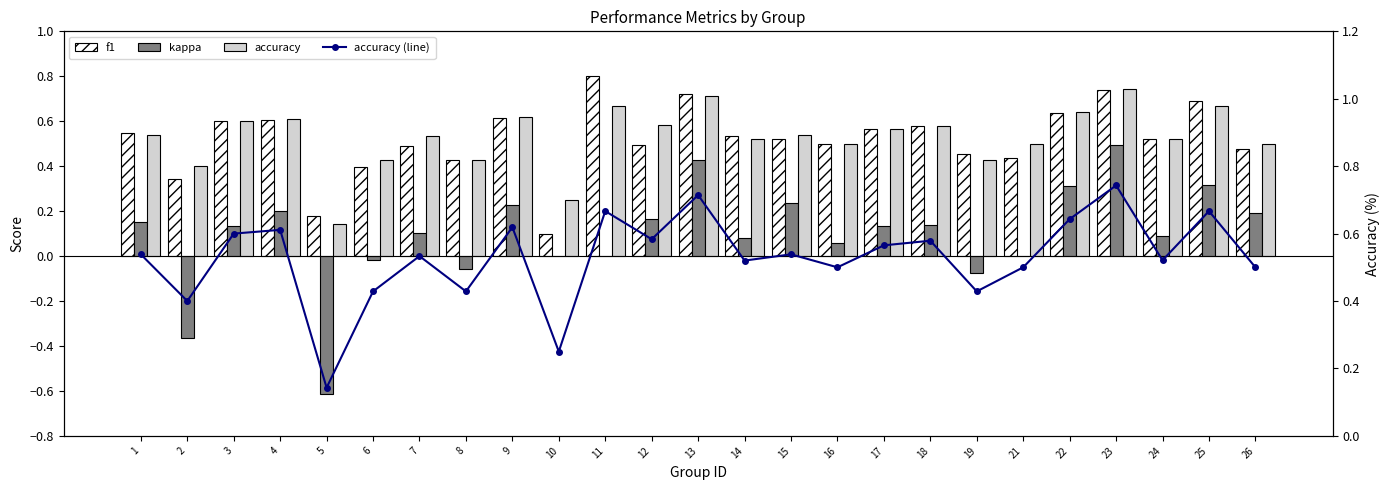

Which series changed the most between 19 and 23?

kappa